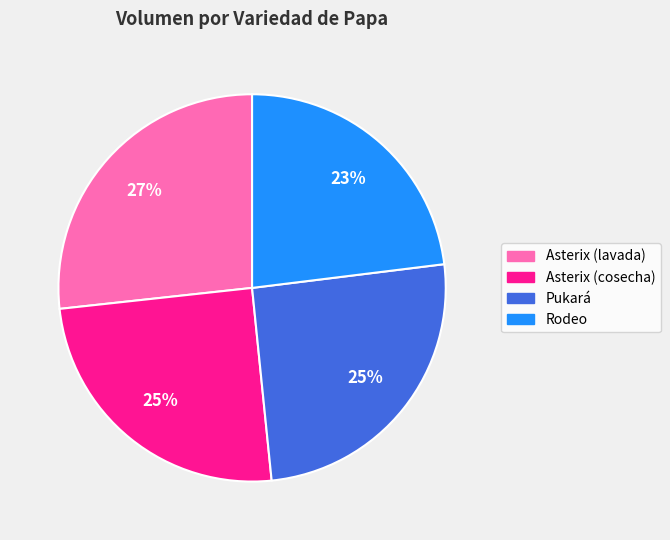

Which has a higher value, Rodeo or Pukará?

Pukará